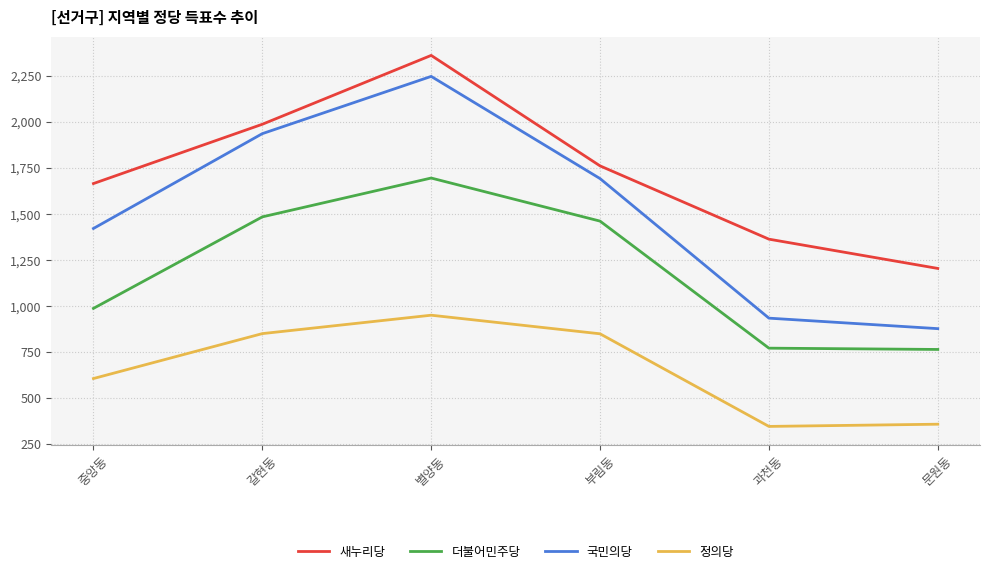

Which series has the largest total across all categories?

새누리당